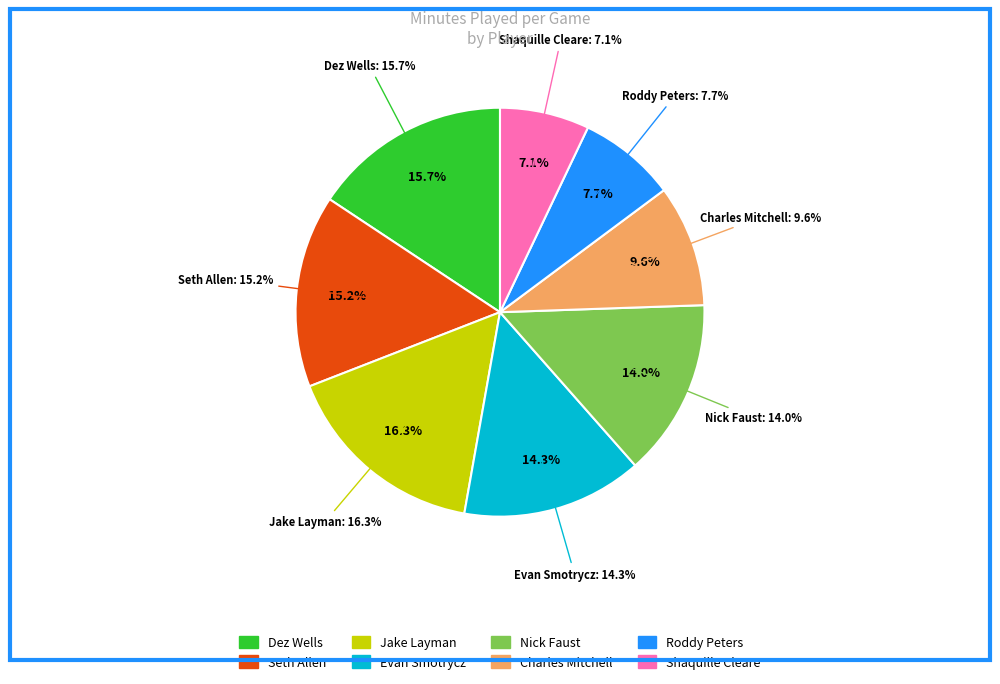

Rank the categories by value from highest to lowest.

Jake Layman, Dez Wells, Seth Allen, Evan Smotrycz, Nick Faust, Charles Mitchell, Roddy Peters, Shaquille Cleare